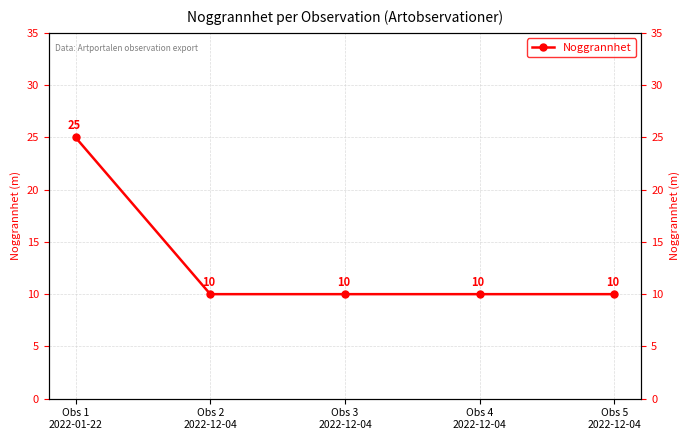

The chart shows a value of 14 at Obs 5
2022-12-04. True or false?

False